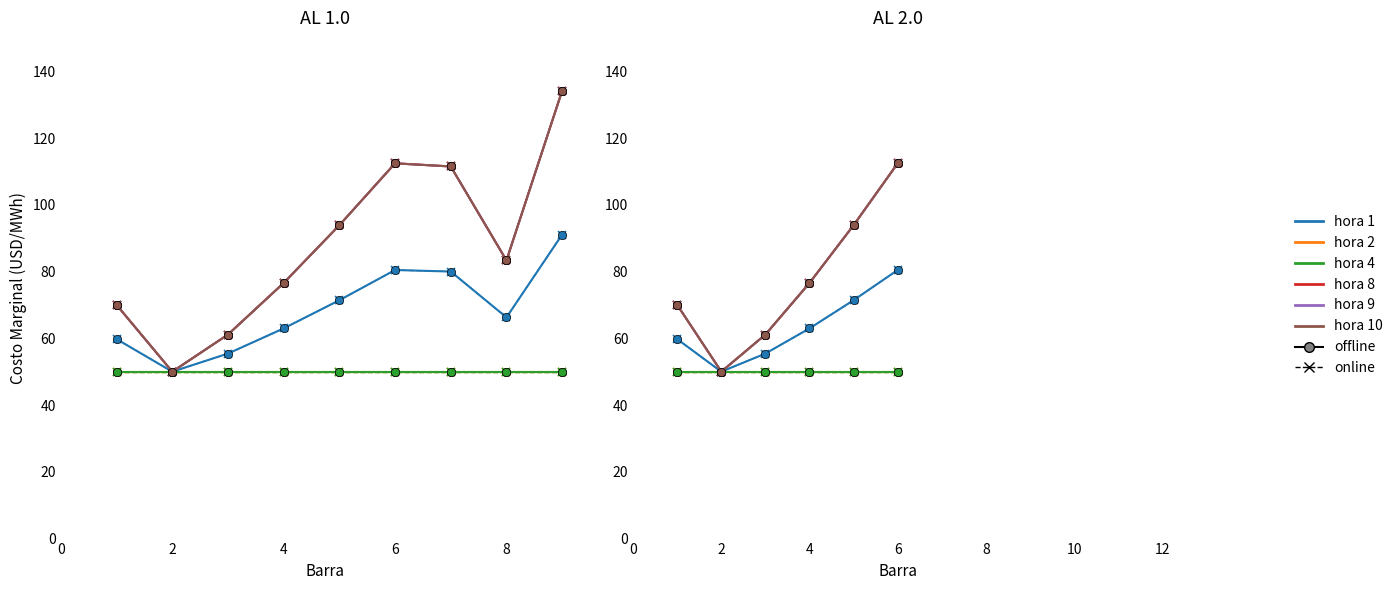

Where is hora_1 nearest to the value 70?

5